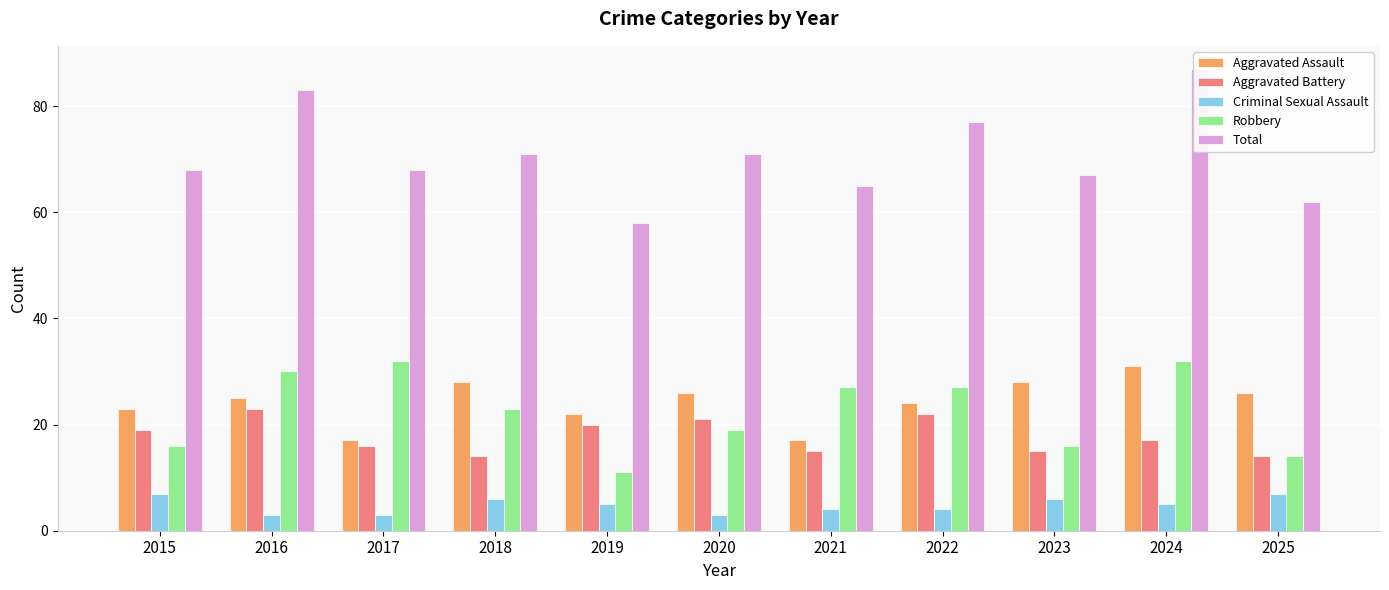

Rank the series by their maximum value, from highest to lowest.

Total, Robbery, Aggravated Assault, Aggravated Battery, Criminal Sexual Assault